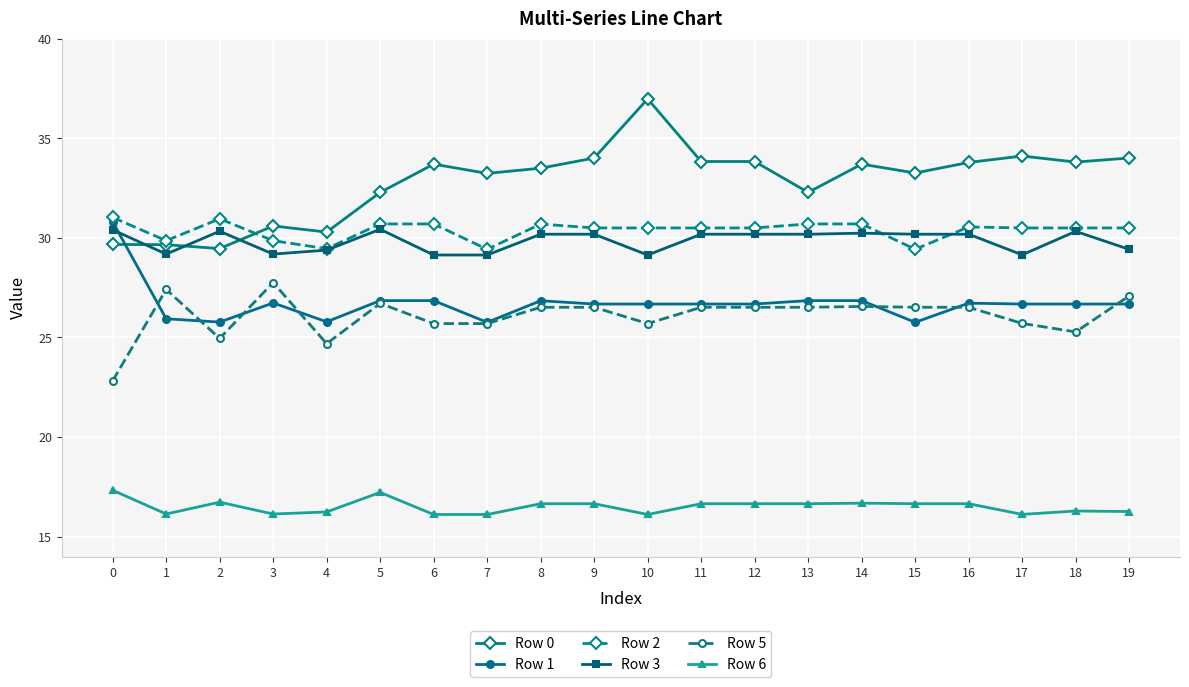

The Row 1 series shows 10.4 at 1. True or false?

False